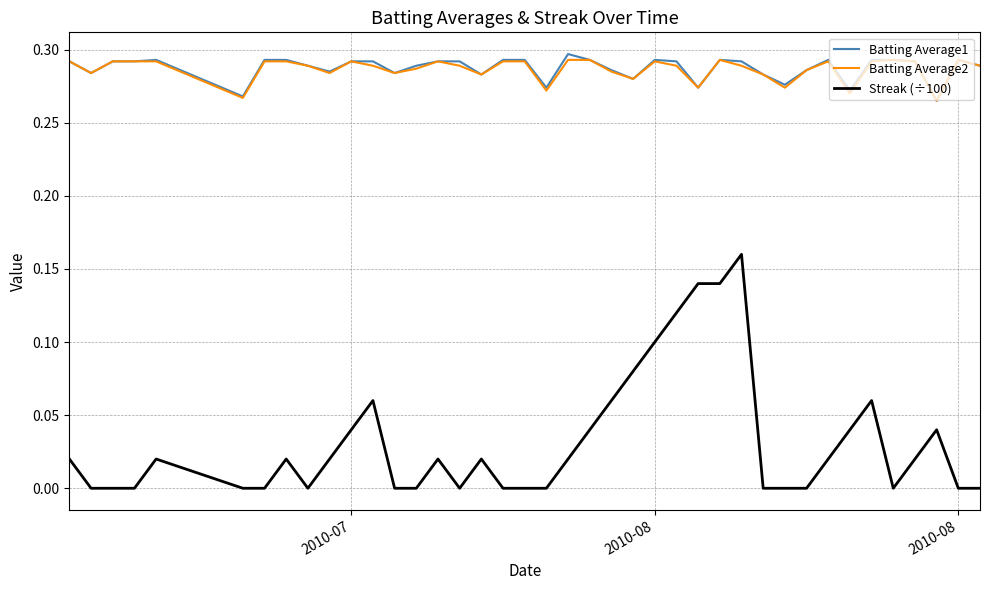

True or false: Batting Average2 and Streak (÷100) cross at least once.

False